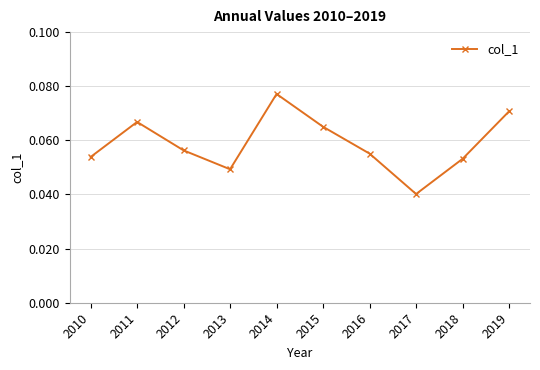

How many points are lower than both their immediate neighbors (excluding endpoints)?

2